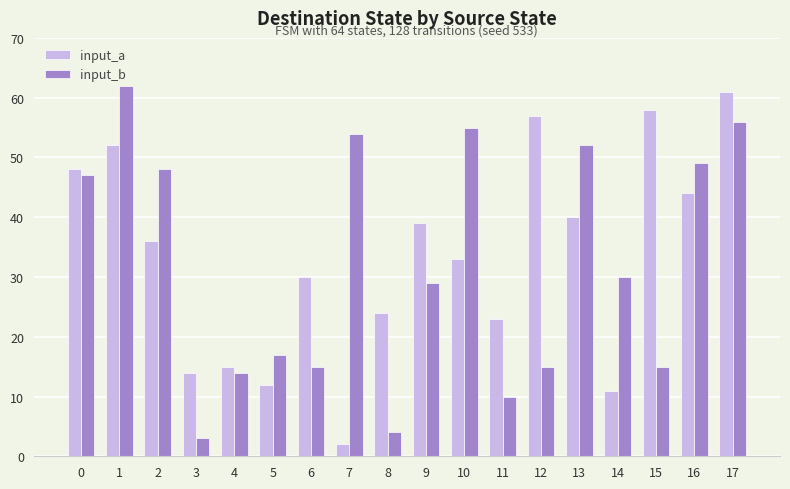

At how many categories does at least one series exceed 25?

13